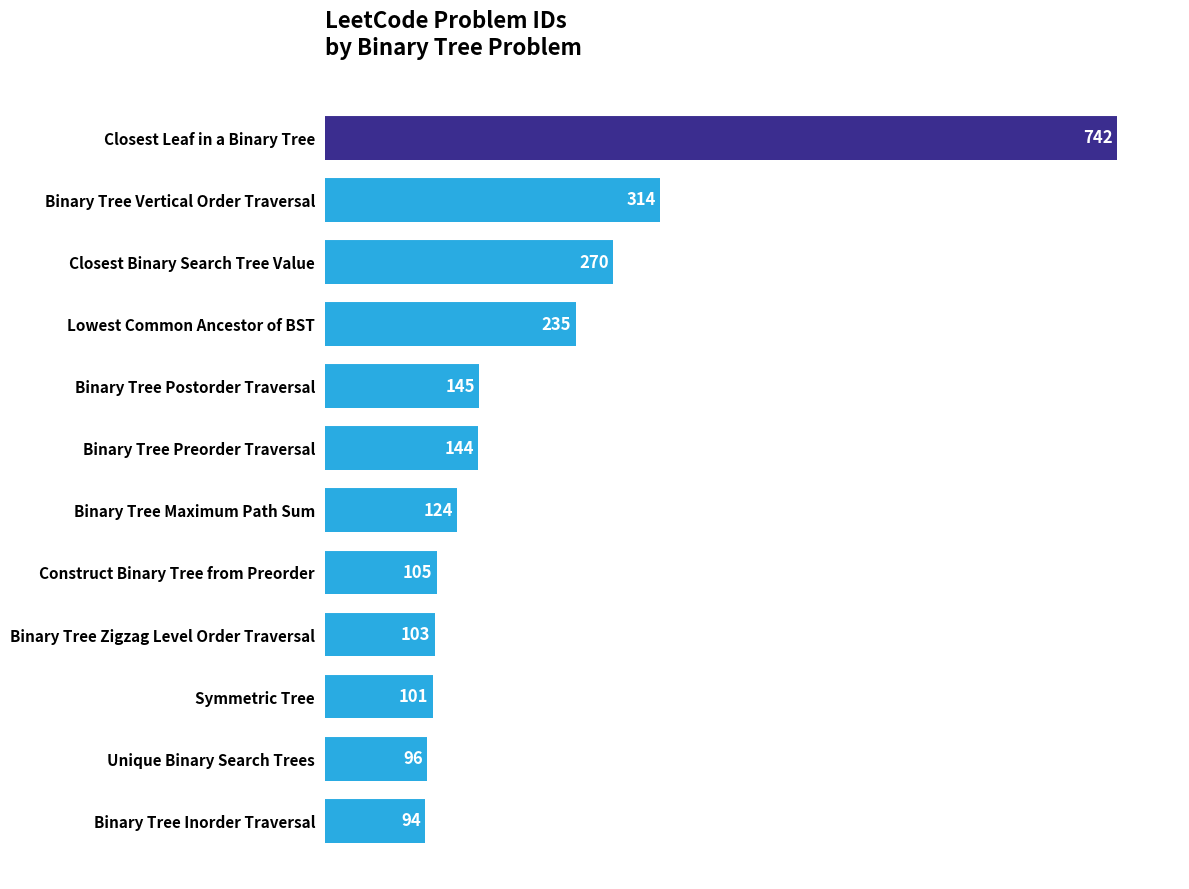

Which has a higher value, Binary Tree Inorder Traversal or Binary Tree Postorder Traversal?

Binary Tree Postorder Traversal